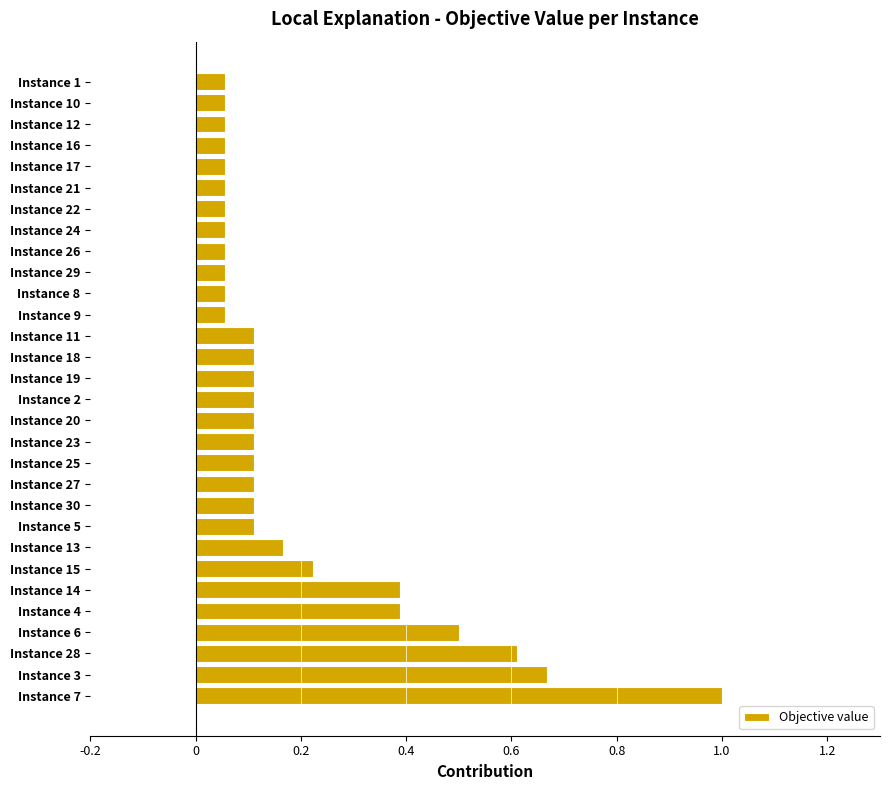

Which label corresponds to the largest value in the chart?

Instance 7